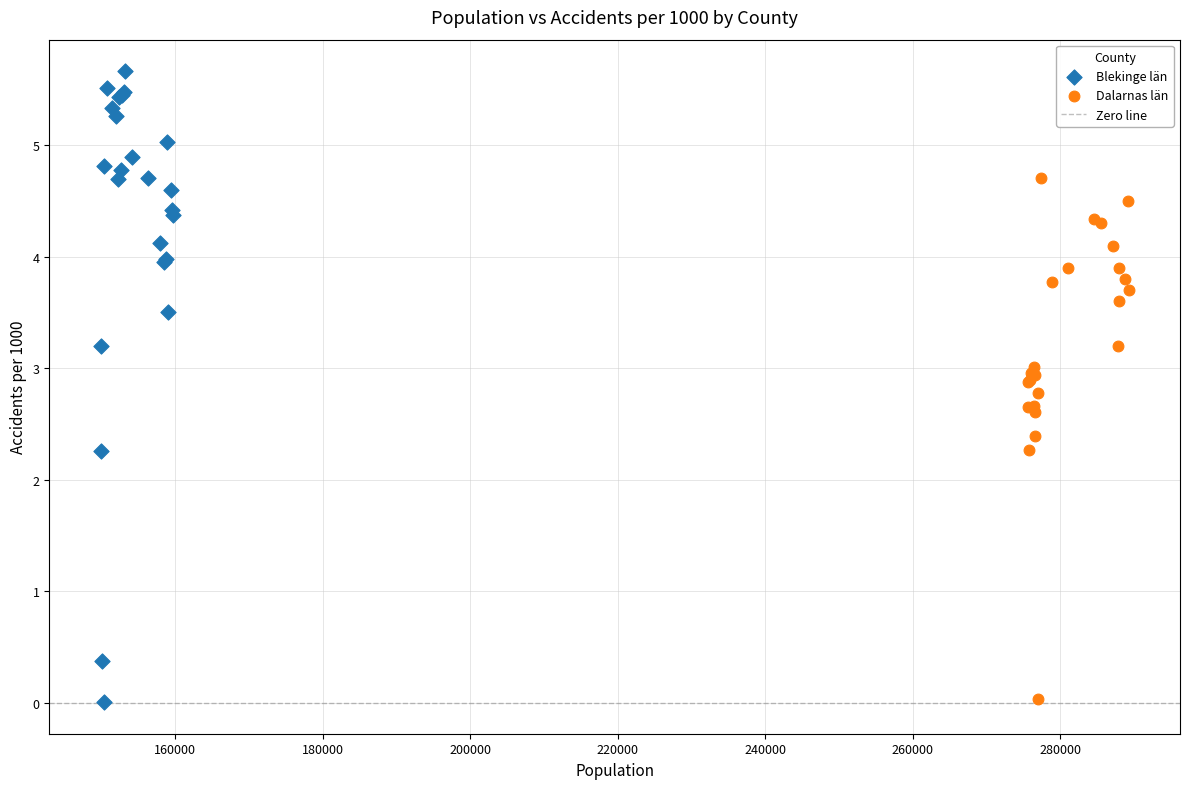

Which series contains the highest Y value?

Blekinge län